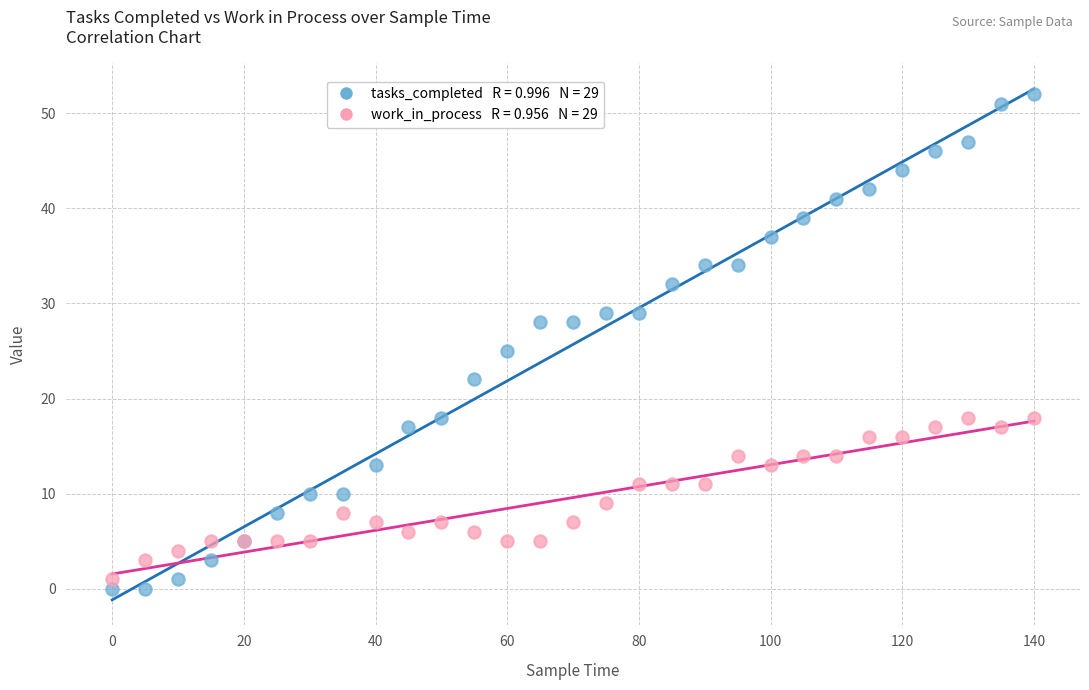

Across all series, what Y value is closest to 26?

25